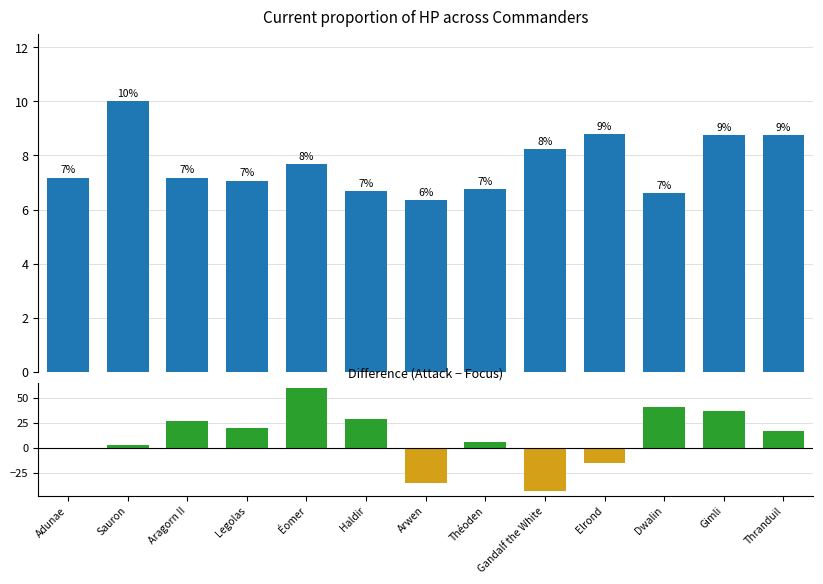

Rank the series at Legolas from highest to lowest value.

Attack - Focus, HP %